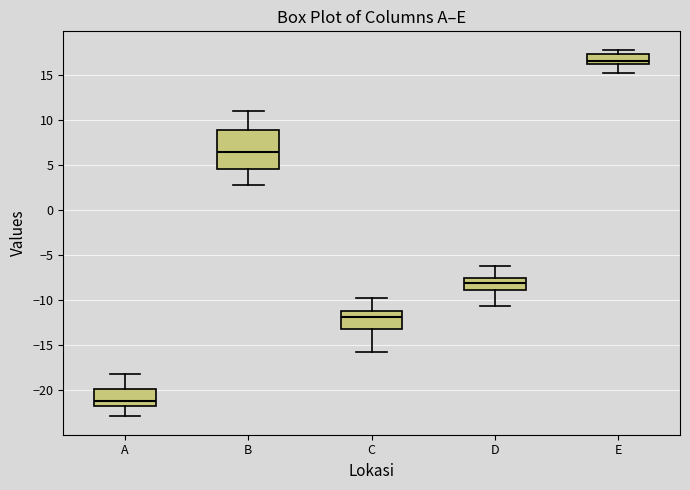

Which box's median line is the highest?

E